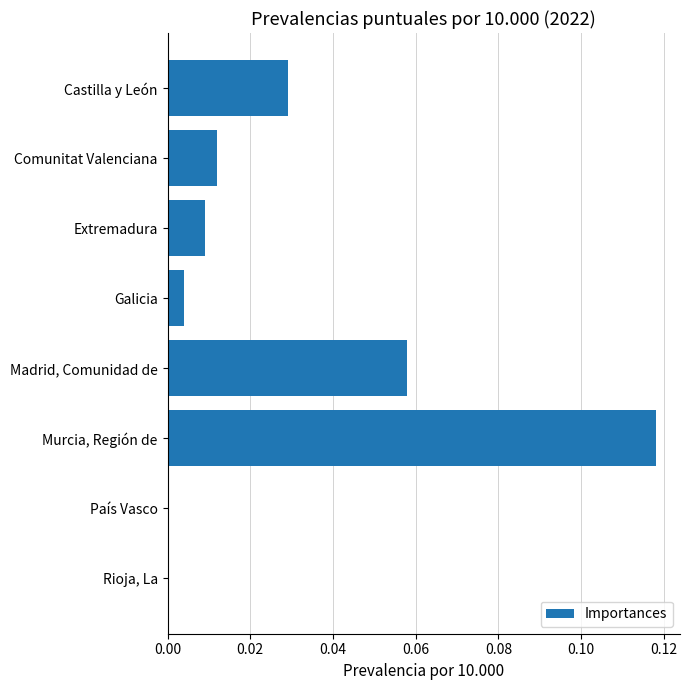

What is the change in value from Castilla y León to Murcia, Región de?

+0.1